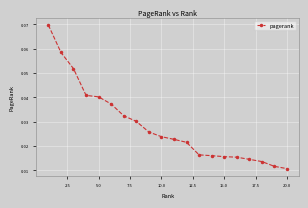

Count the values in the range 0 to 1.

20